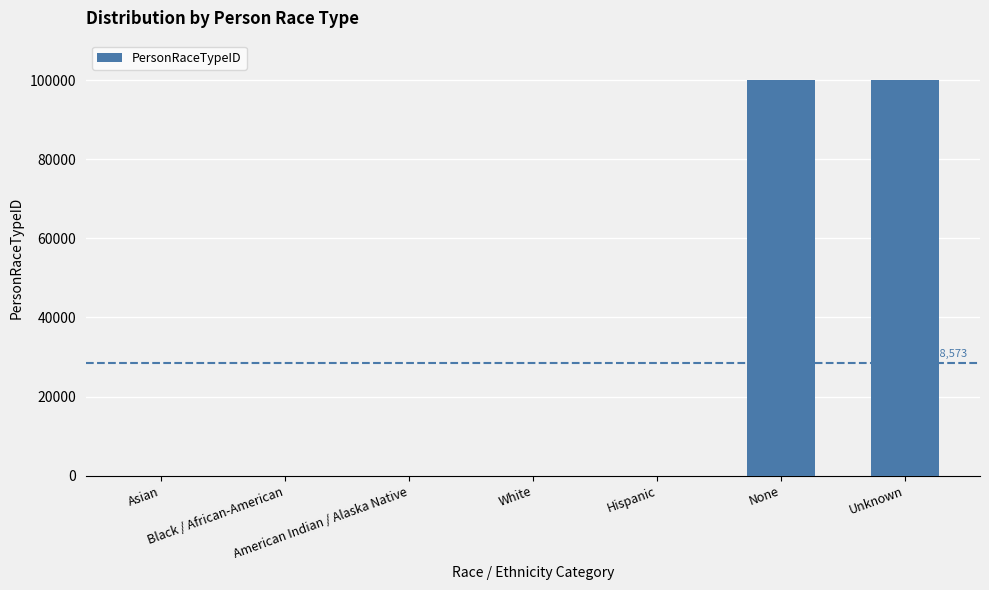

Are the bars horizontal?

No